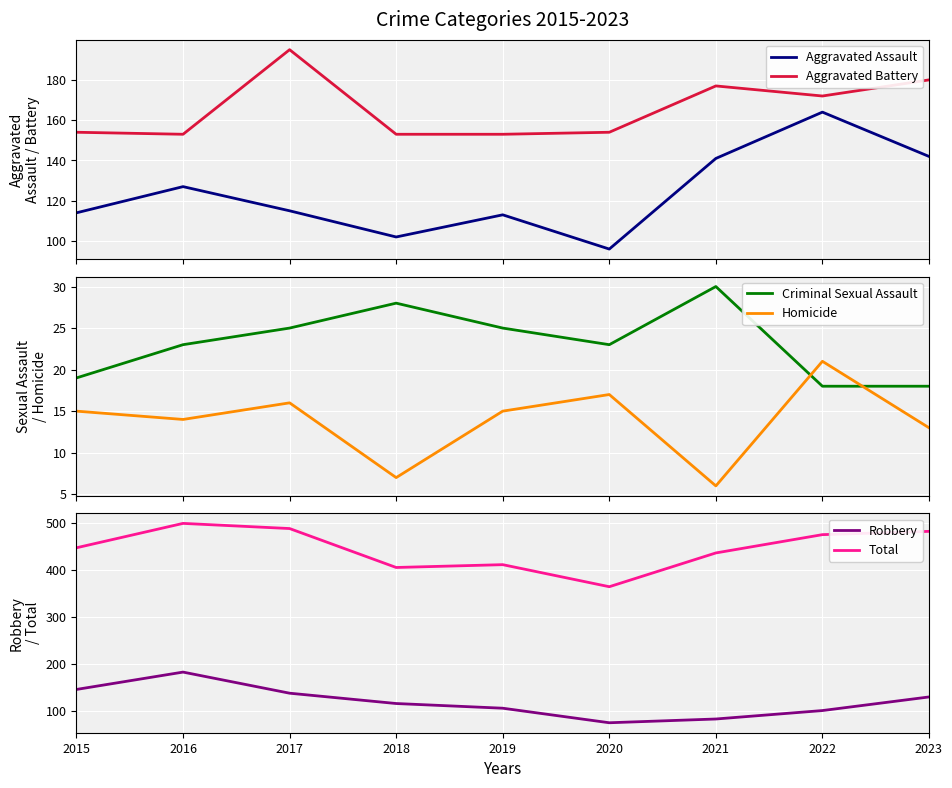

What is the total value across all series at 2021?

872